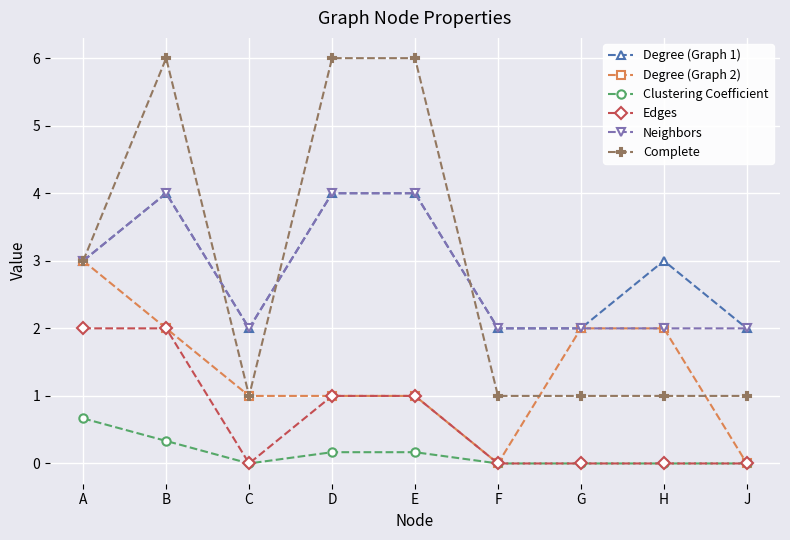

The value of Complete at D is 3.8. True or false?

False